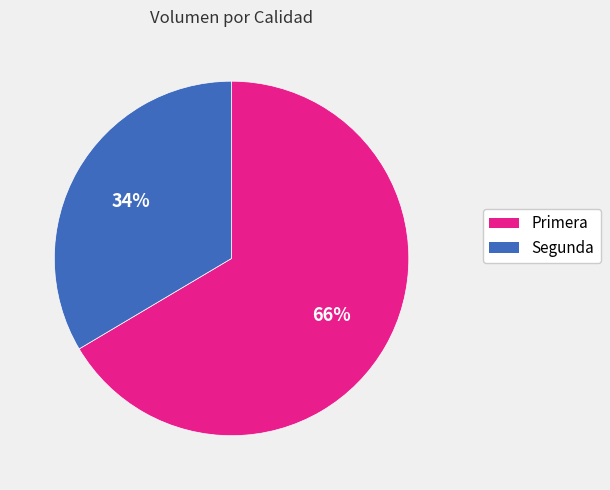

What is the smallest slice in the pie chart?

Segunda